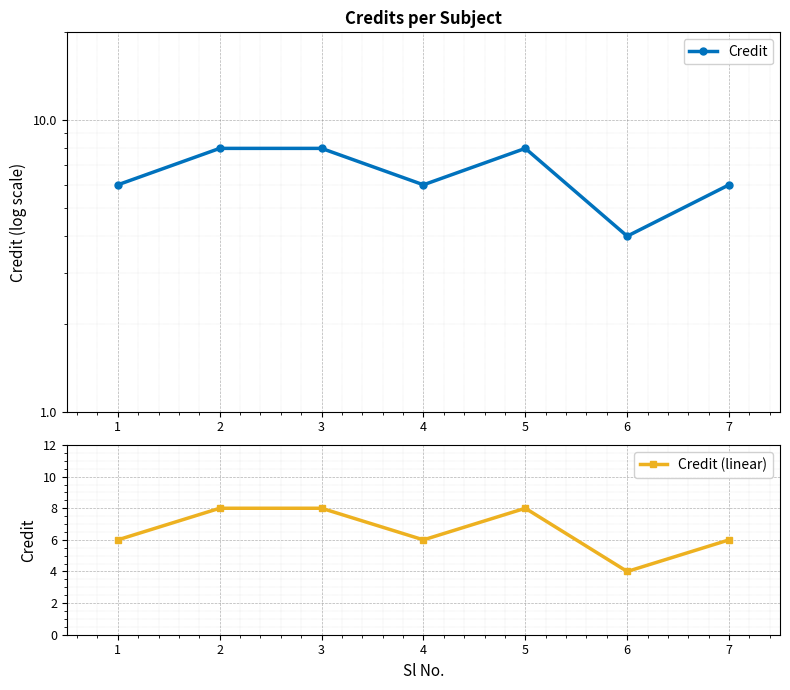

Rank the series at 2 from highest to lowest value.

Credit, Credit (linear)